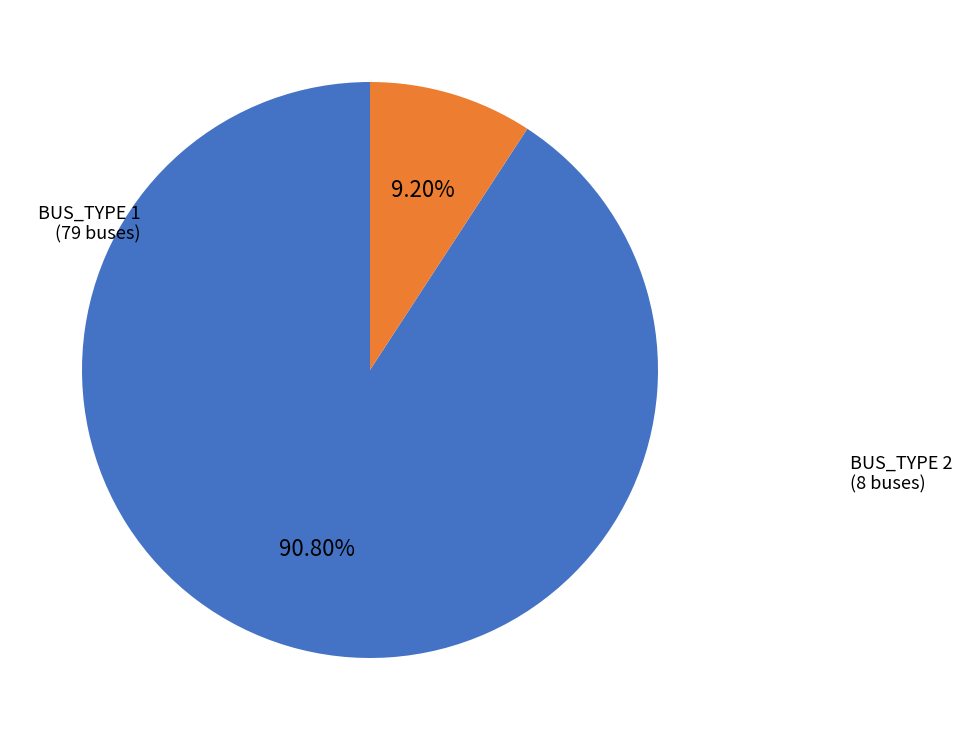

What percentage do BUS_TYPE 1 and BUS_TYPE 2 together represent?

100.0%